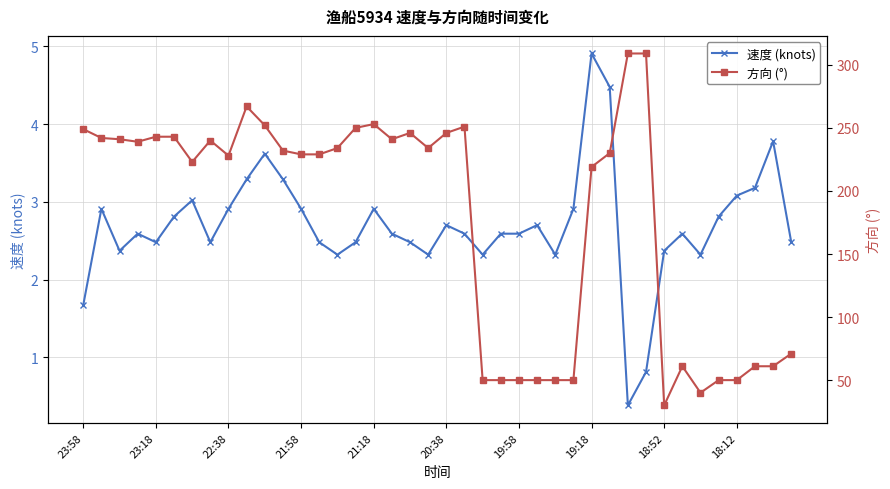

Which category has the highest value in the 速度 (knots) series?

19:18